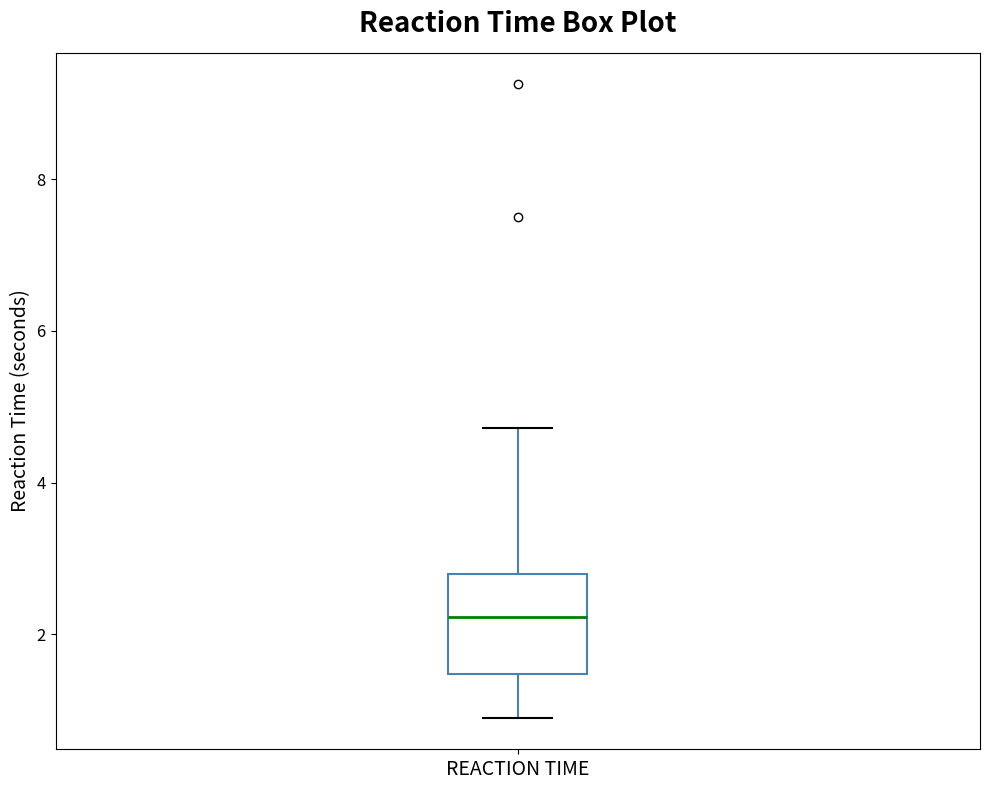

Read this box plot against the y-axis: the position of the median line, the range covered by the box, and the ends of both whiskers. The values are not printed on the chart, so give them approximately, as read against the axis.

median 2.2, box 1.4 to 2.8, whiskers 1.0 to 4.8